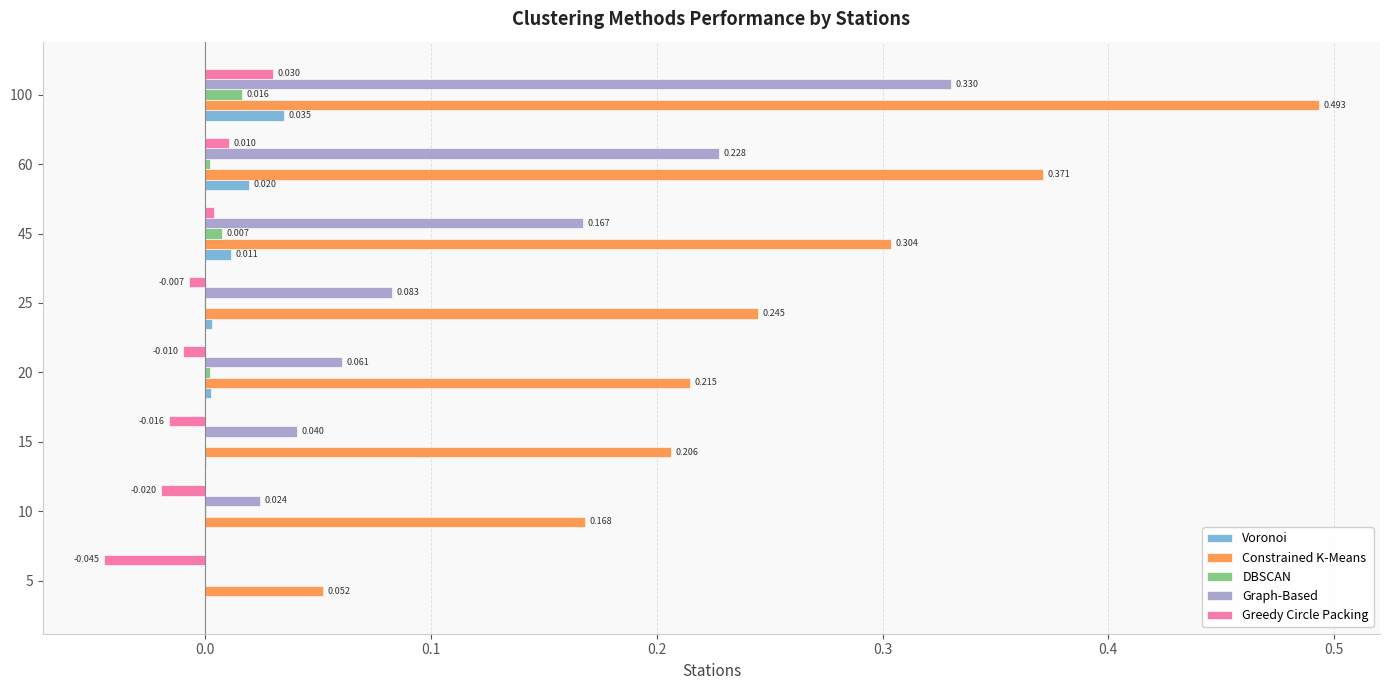

Which series has the largest total across all categories?

Constrained K-Means